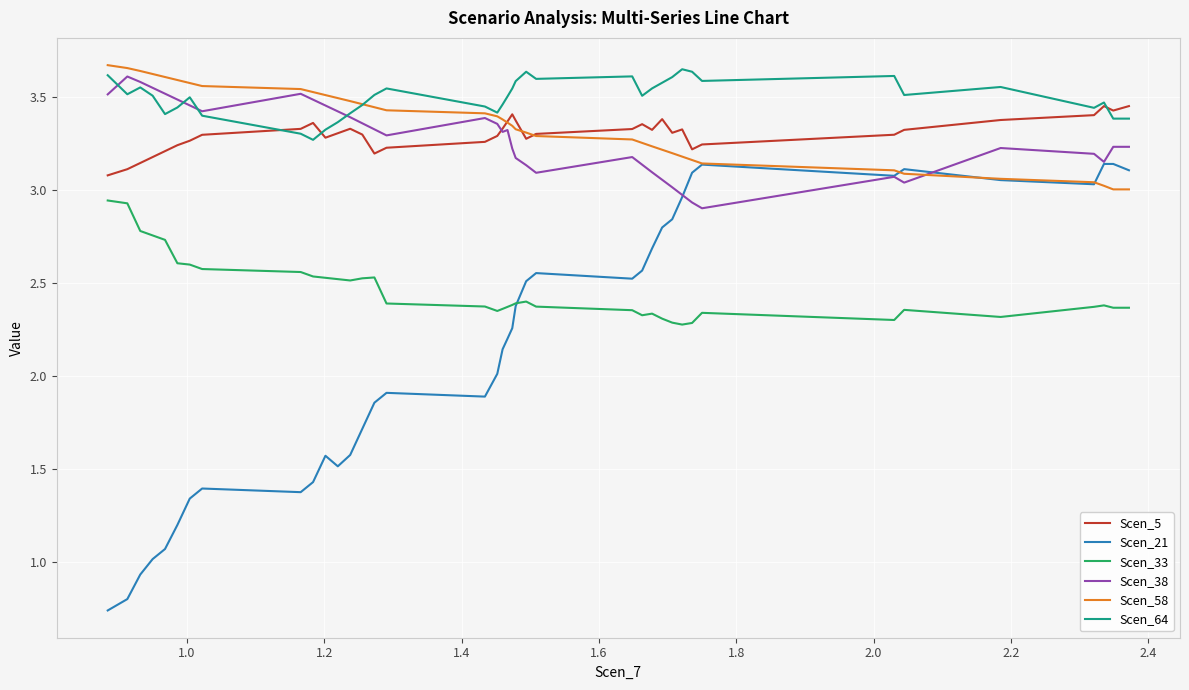

True or false: Scen_33 and Scen_5 intersect in this chart.

False